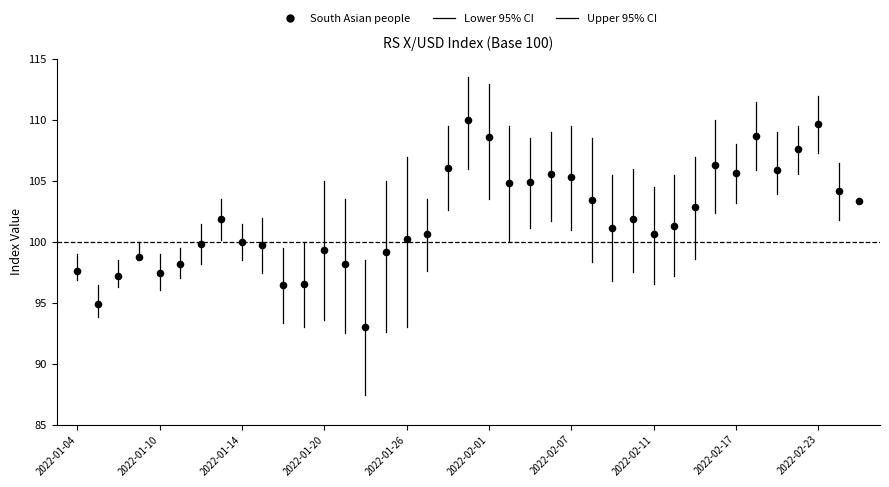

What is the range of X values (max minus min)?

38.0